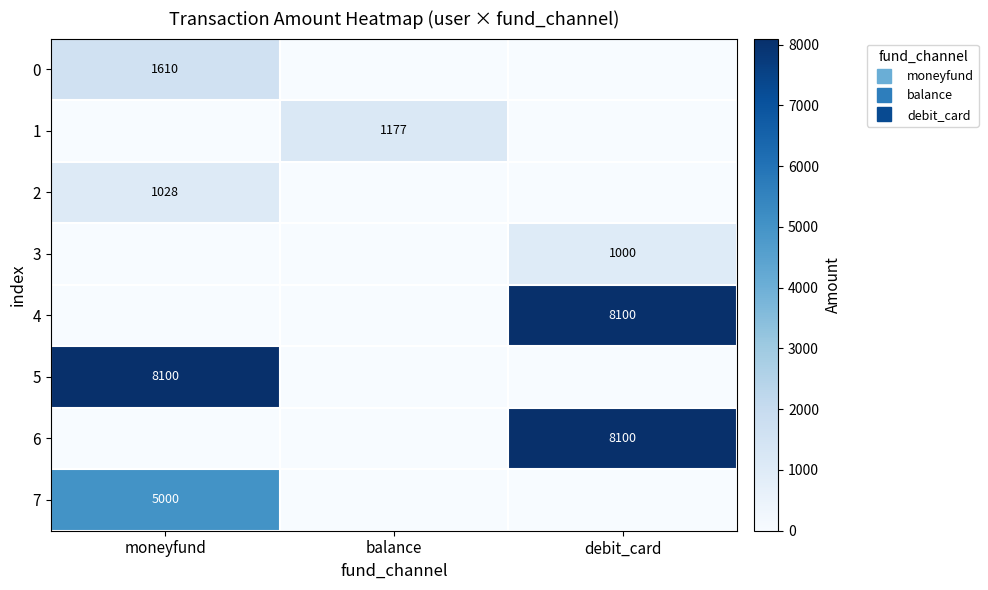

What is the maximum value shown in the chart?

8100